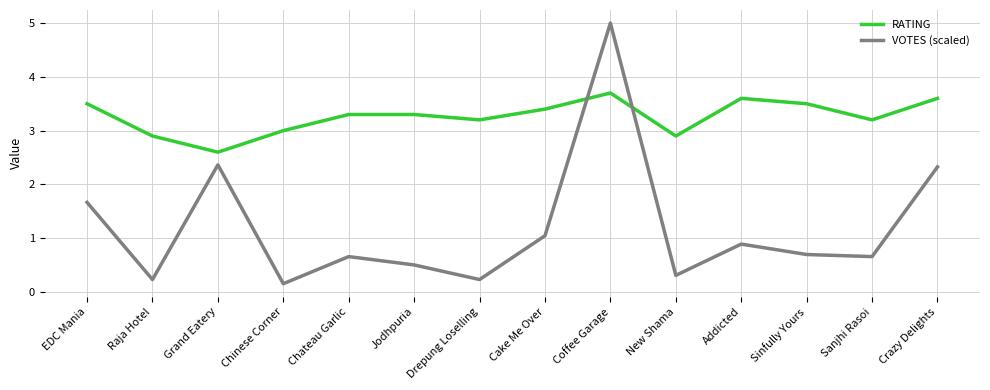

What is the difference between the maximum and minimum values in the RATING series?

1.1